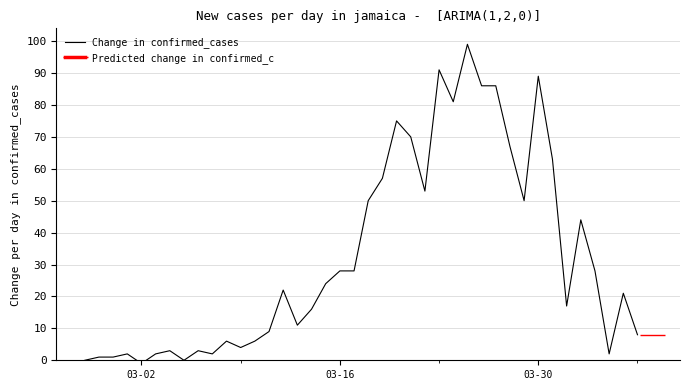

How many points are higher than both their immediate neighbors (excluding endpoints)?

11